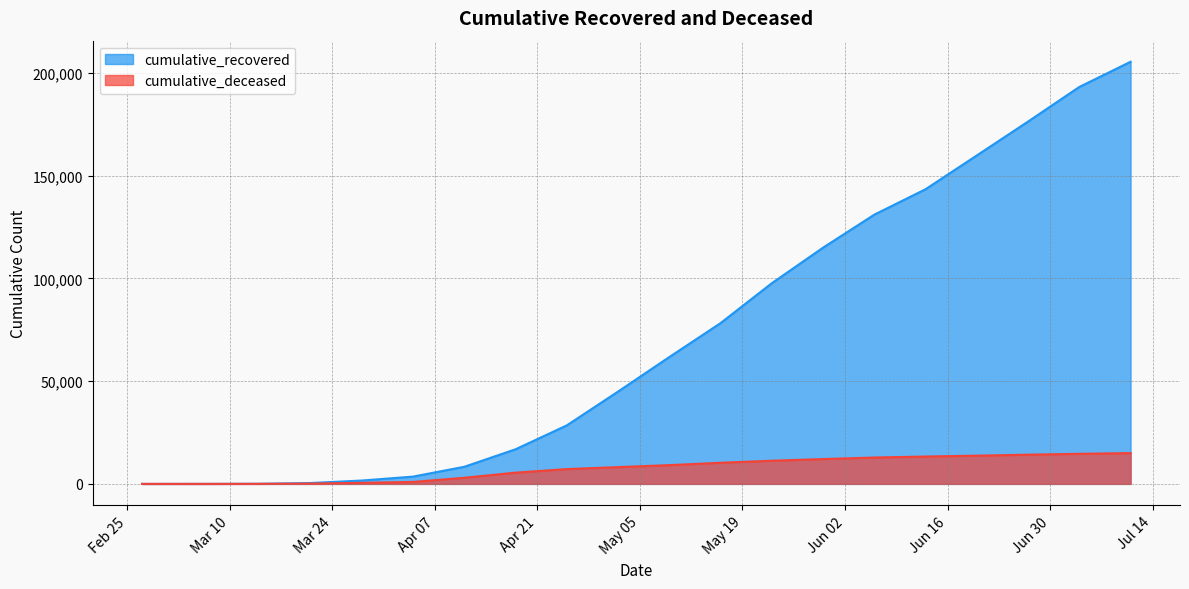

The cumulative_deceased series shows 32 at 2020-03-14. True or false?

False